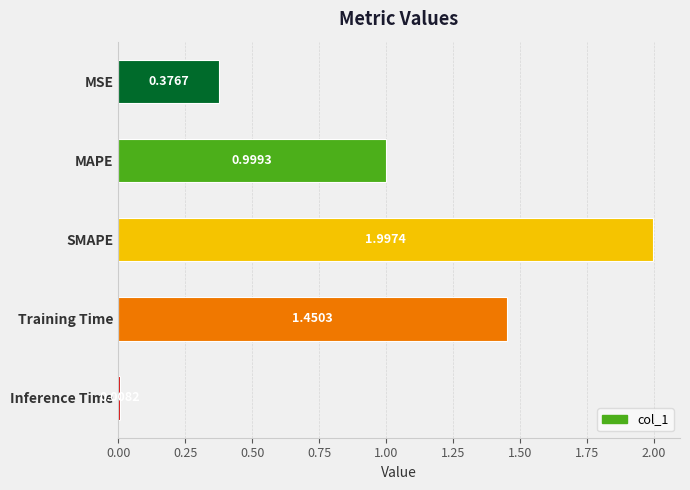

Which label corresponds to the largest value in the chart?

SMAPE